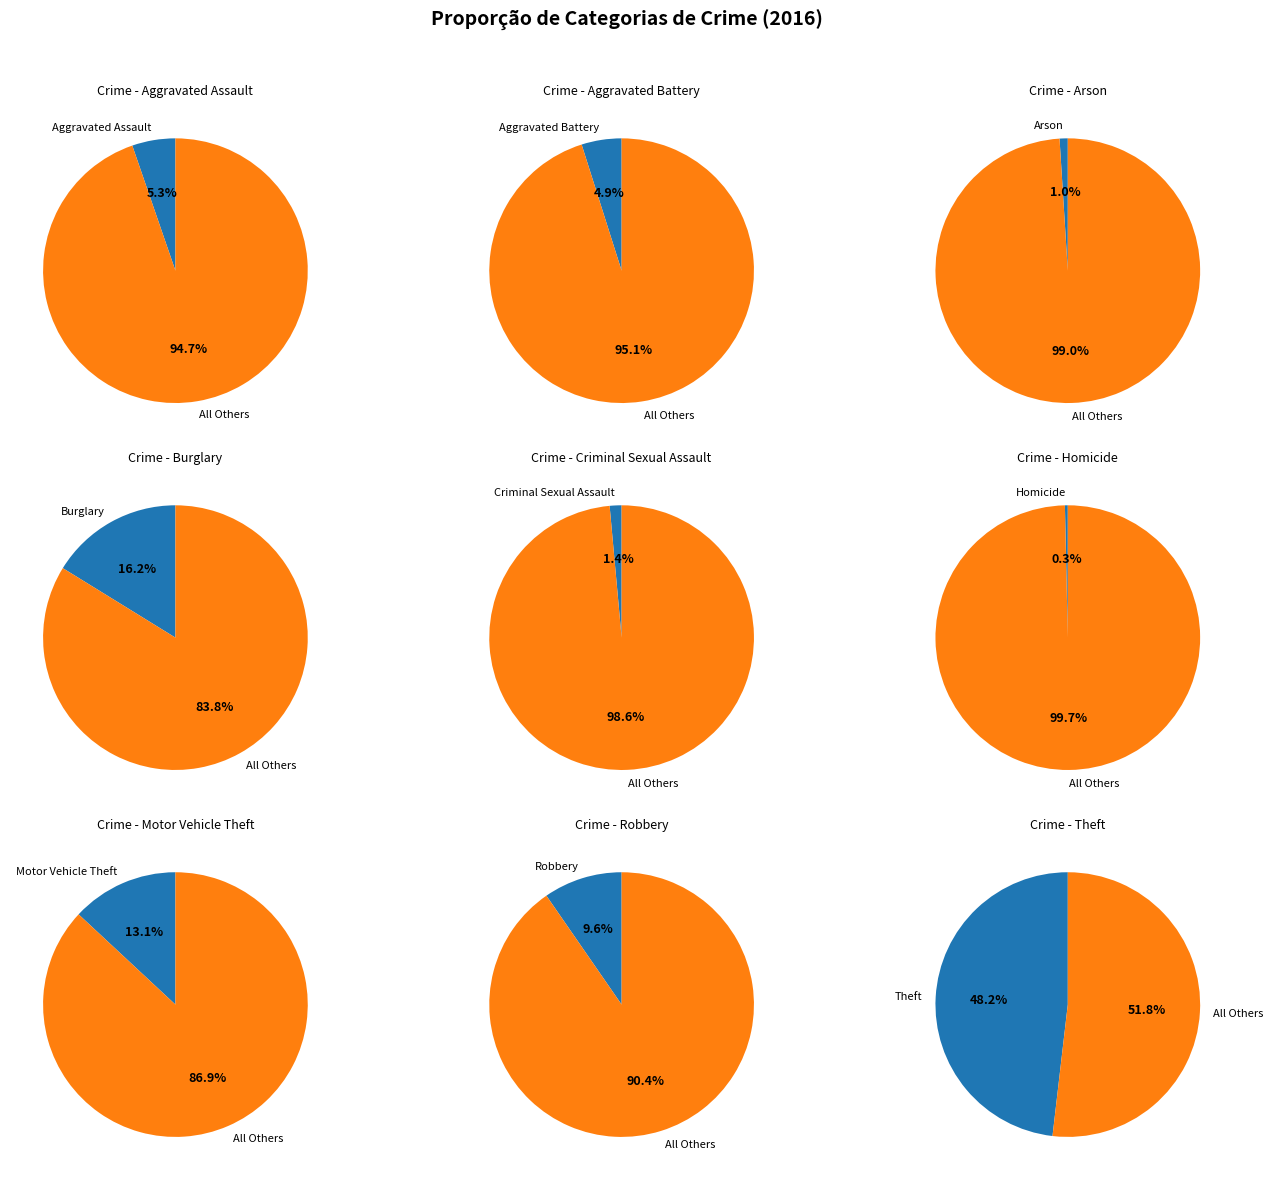

To the nearest percent, what is the difference between the Aggravated Assault and Criminal Sexual Assault slice percentages?

4%